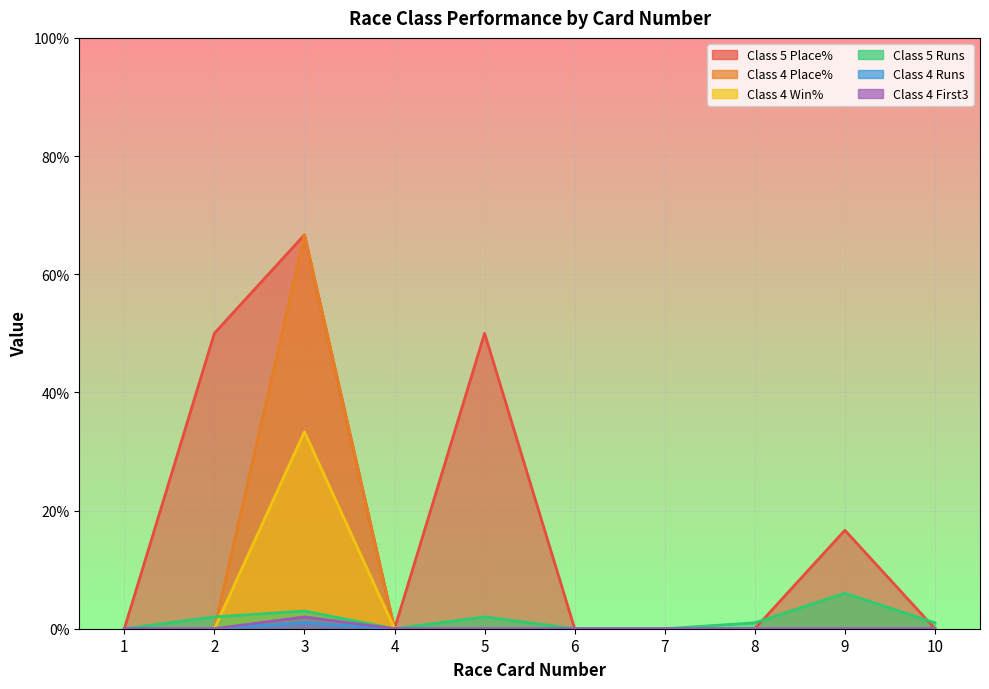

What is the label of the 1st point from the right?

10